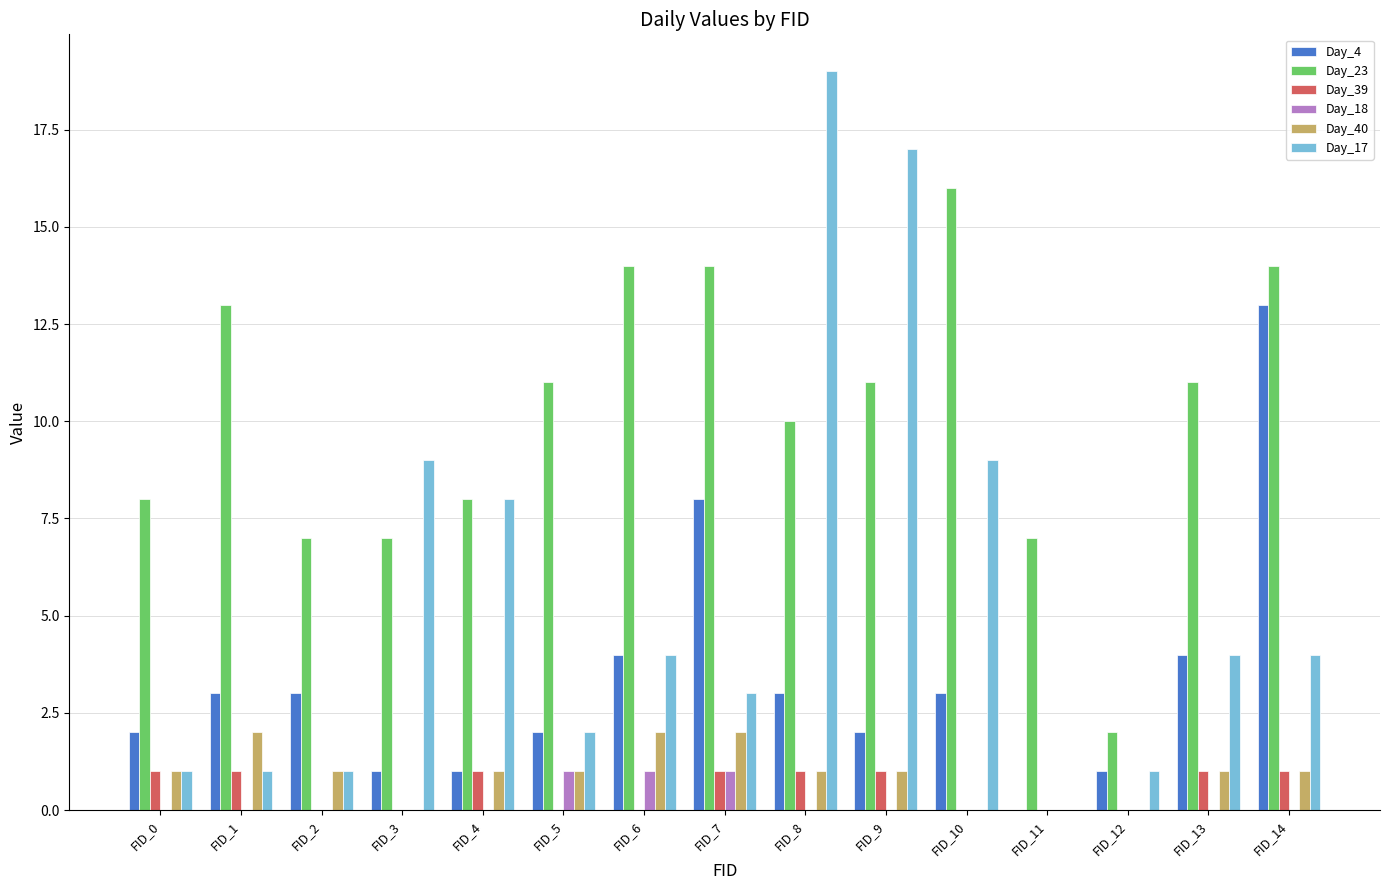

How many categories are shown in the chart?

15